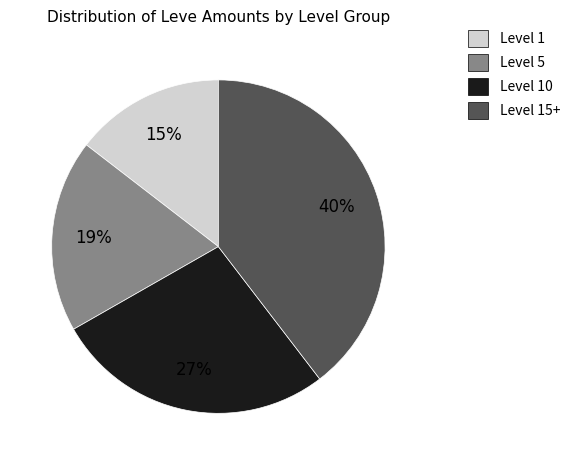

Count the number of slices in the pie.

4